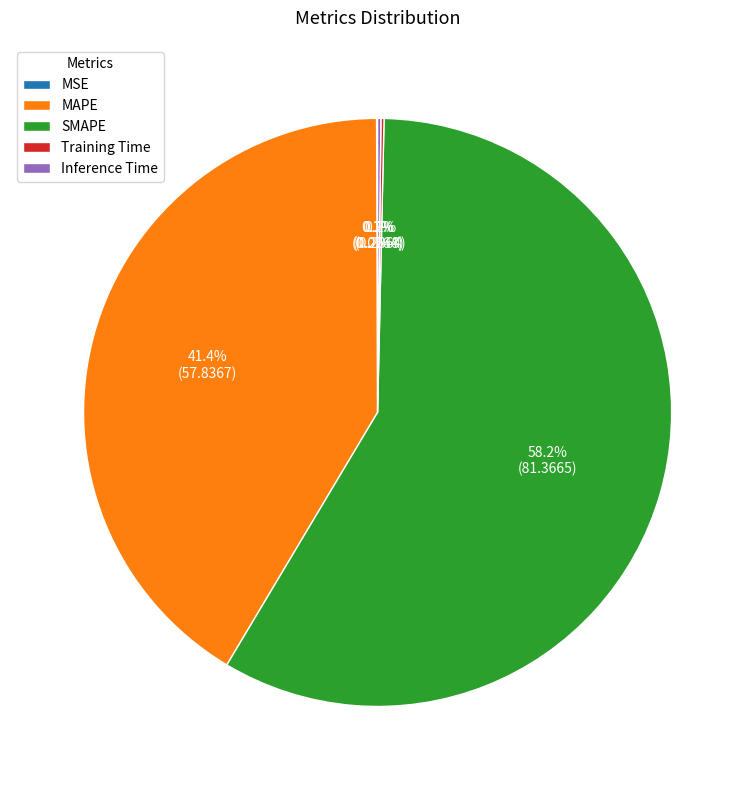

What is the largest slice in the pie chart?

SMAPE